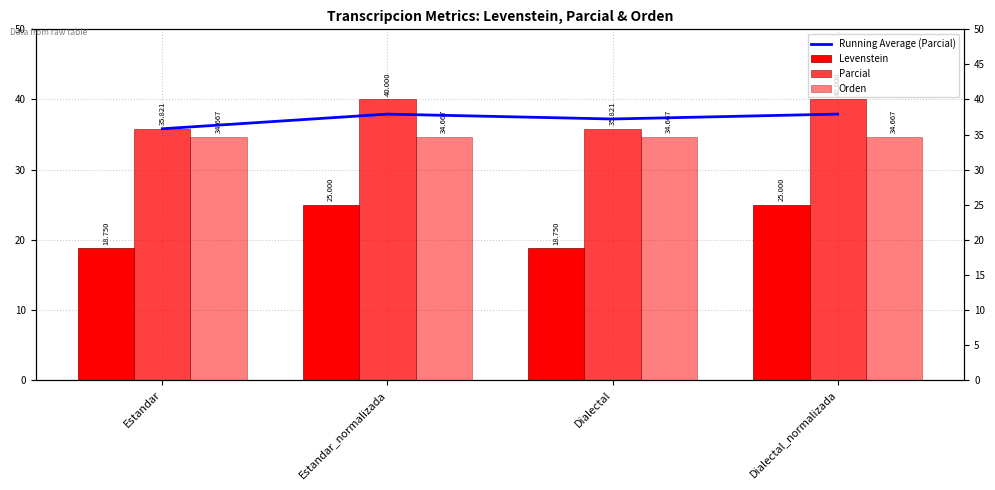

The Orden series shows 60.6 at Dialectal. True or false?

False